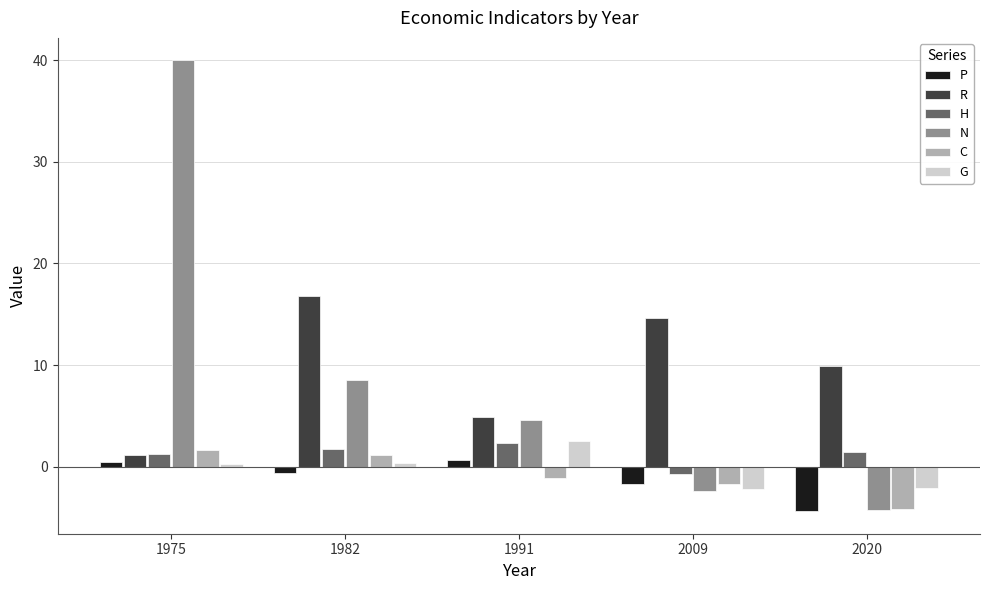

The G series shows -0.5 at 2020. True or false?

False